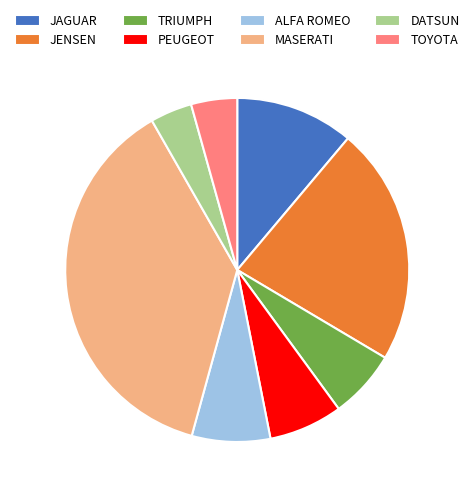

How many segments does this pie chart have?

8